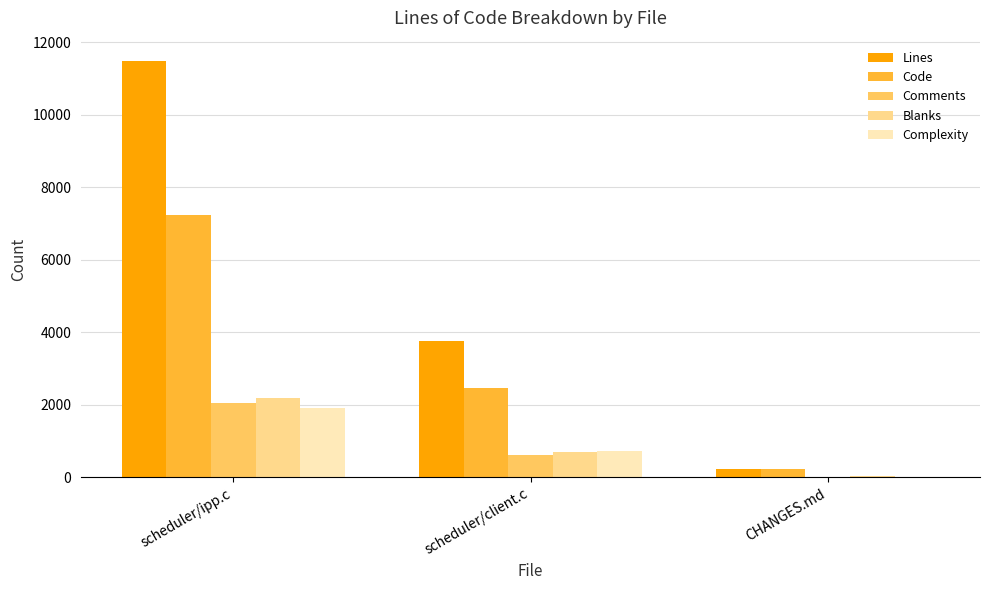

Reading left to right, list all the values displayed in this chart.

Lines: 11468	3757	241
Code: 7225	2457	217
Comments: 2055	607	0
Blanks: 2188	693	24
Complexity: 1920	740	0